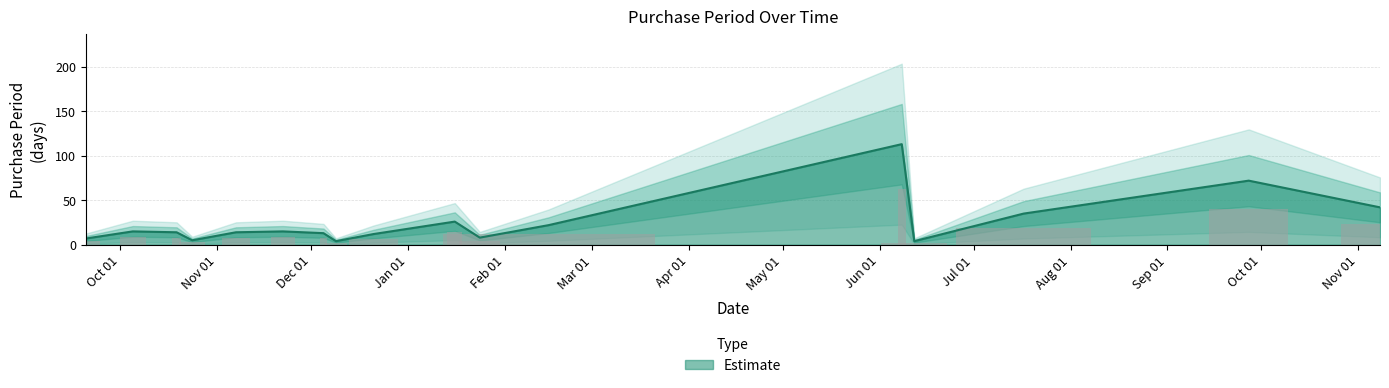

How many bars are there in total?

17